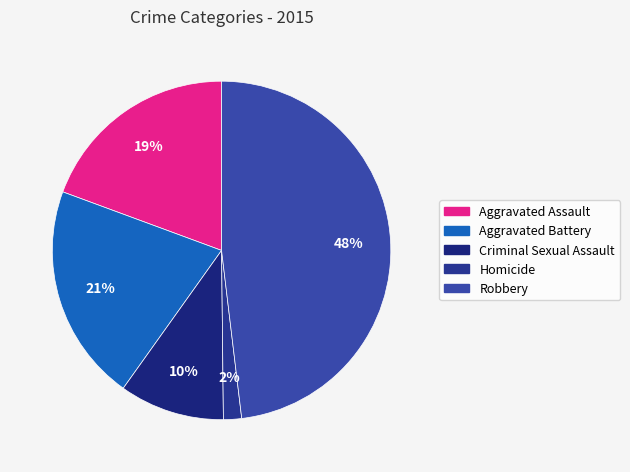

Rank the categories by value from highest to lowest.

Robbery, Aggravated Battery, Aggravated Assault, Criminal Sexual Assault, Homicide